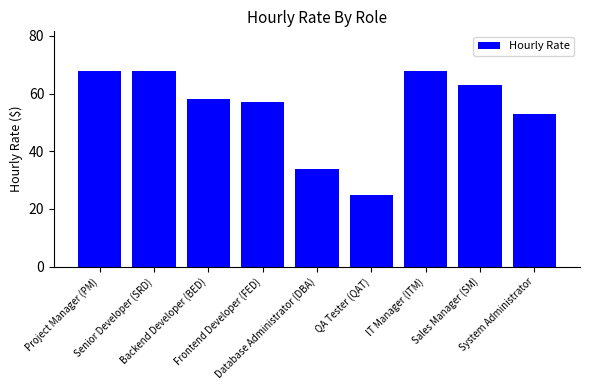

What is the sum of all values?

494